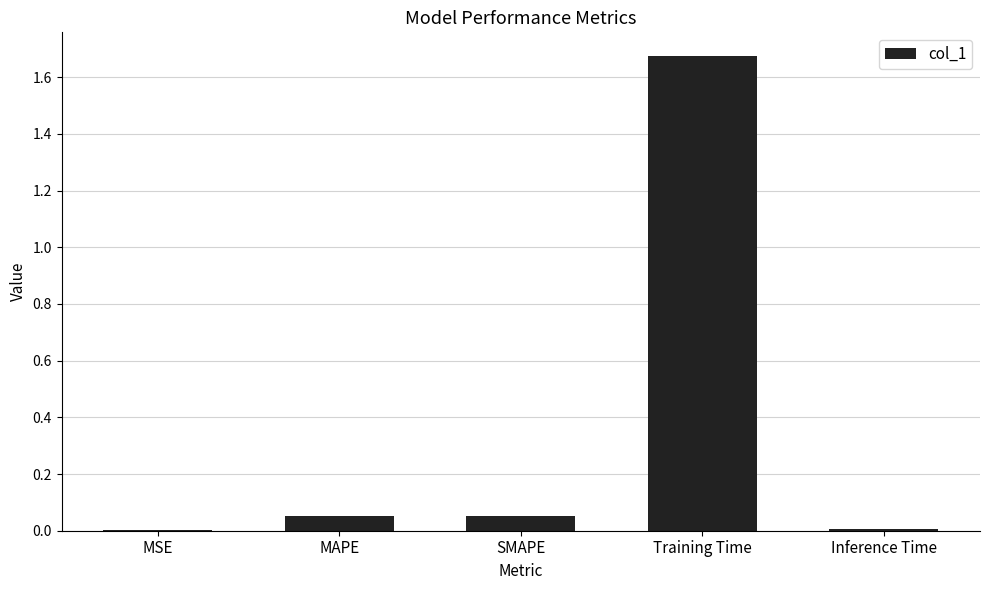

Which has a higher value, Training Time or Inference Time?

Training Time